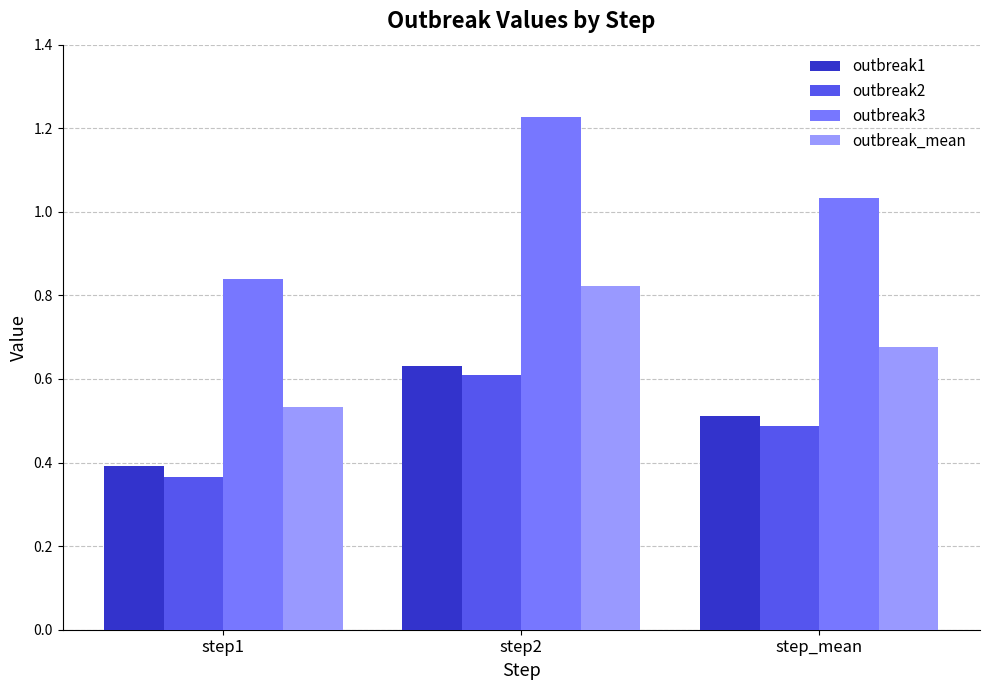

The value of outbreak2 at step1 is 0.1. True or false?

False